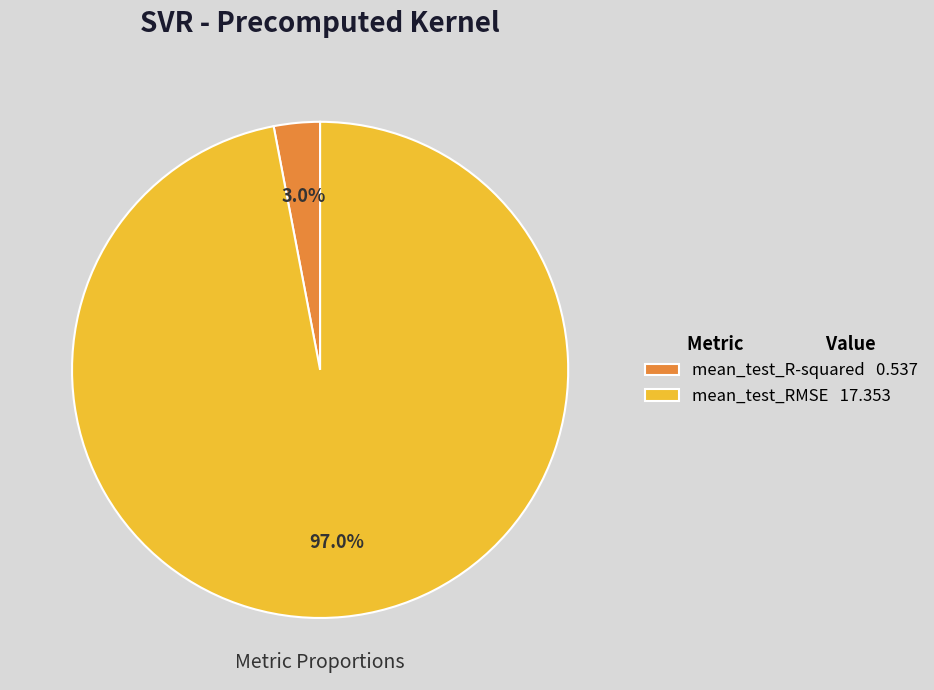

What percentage do mean_test_R-squared and mean_test_RMSE together represent?

100.0%